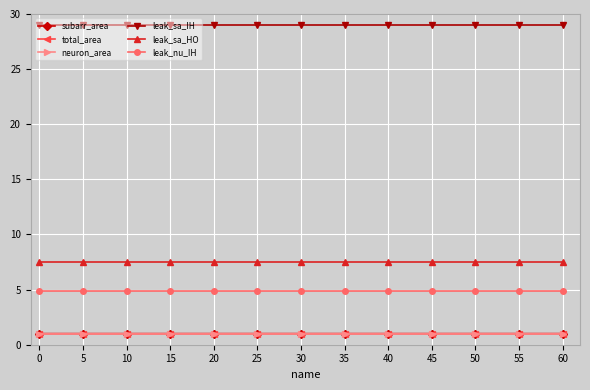

True or false: total_area and subarr_area intersect in this chart.

False